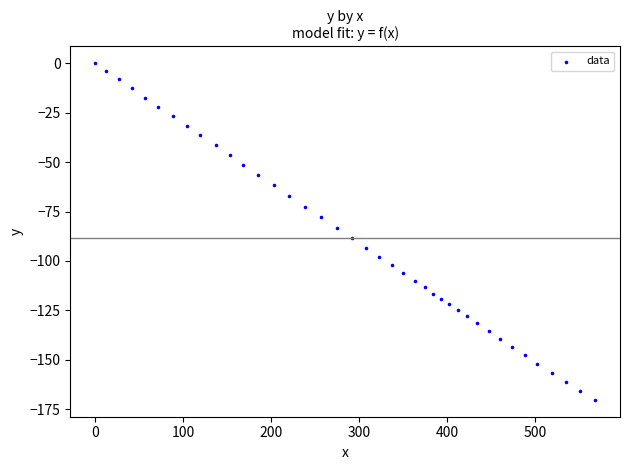

What is the range of X values (max minus min)?

567.6